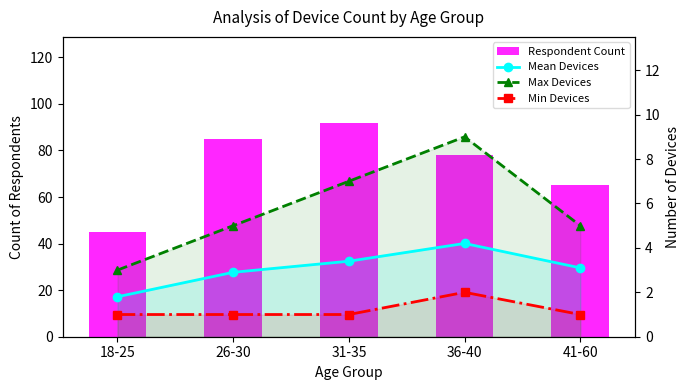

How many values in the Respondent Count series are below 78?

2